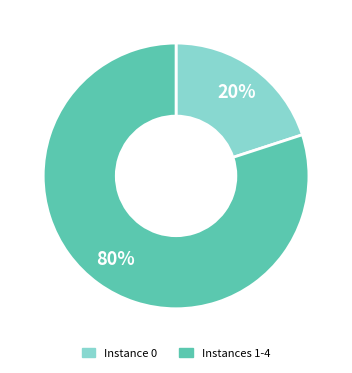

Is there a majority slice in this chart?

Yes